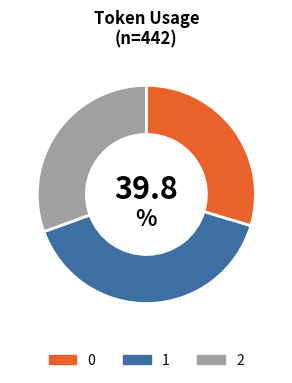

How many segments does this pie chart have?

3